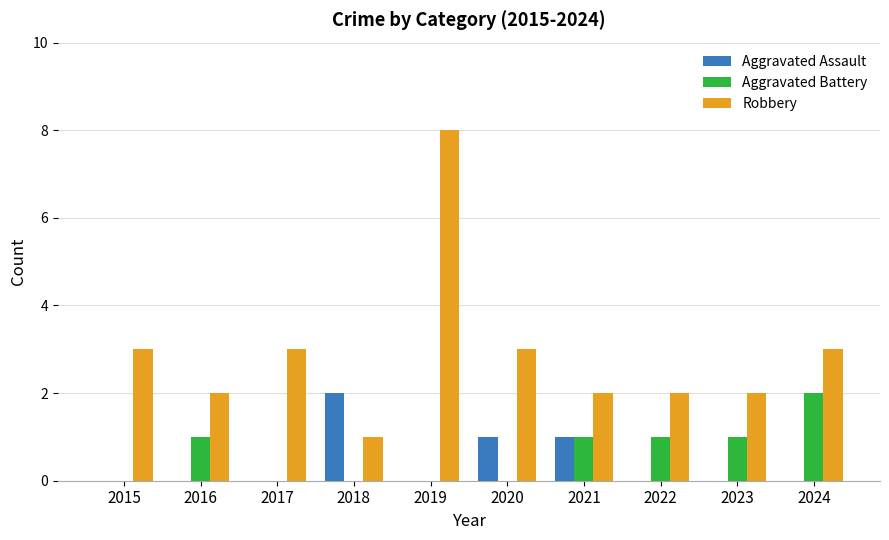

Is it true that Aggravated Battery equals -1 at 2018?

False